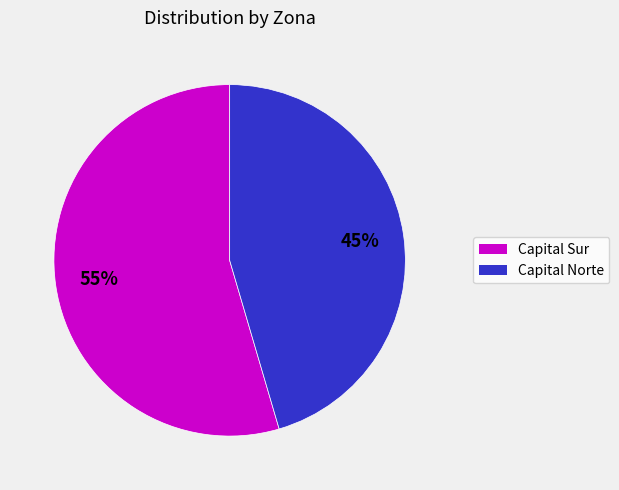

Is there any slice that represents more than half of the pie?

Yes